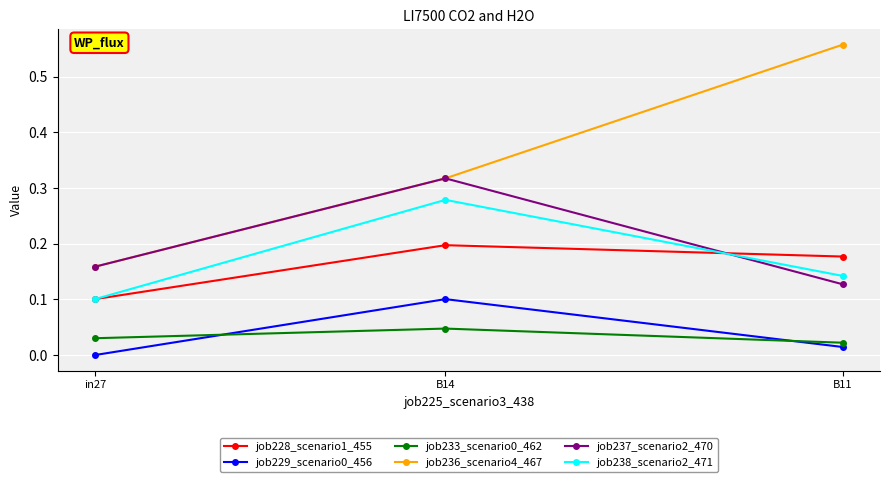

Which category has the lowest value in the job229_scenario0_456 series?

in27